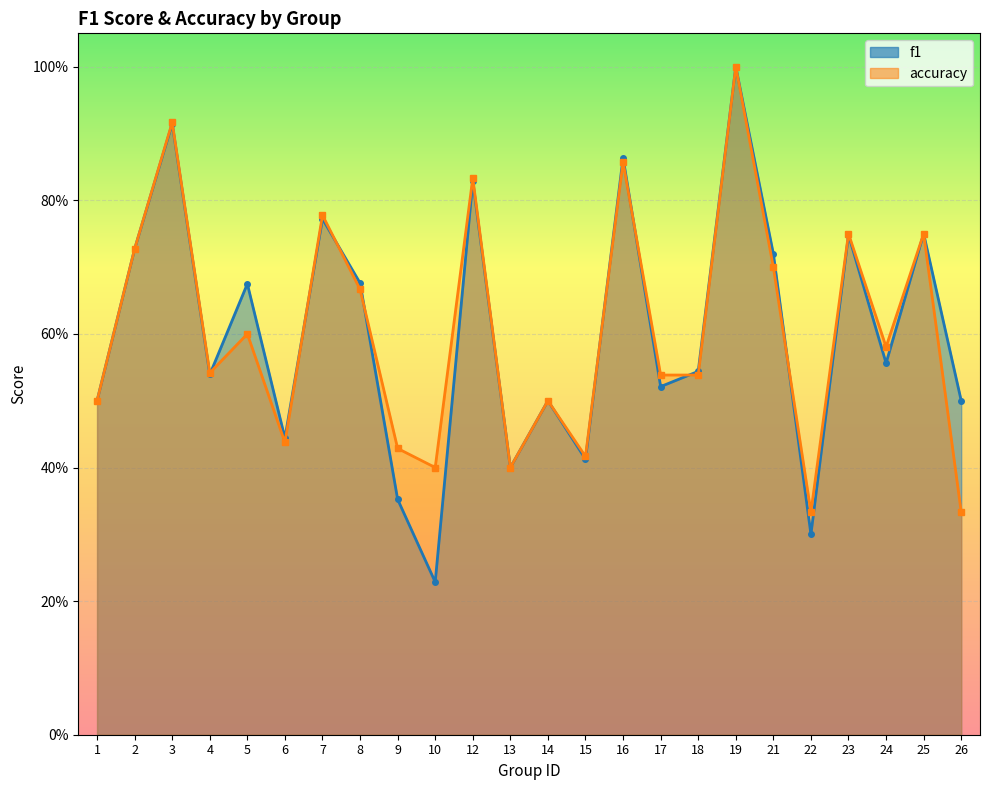

True or false: accuracy has a value of 0.2 at 22.

False